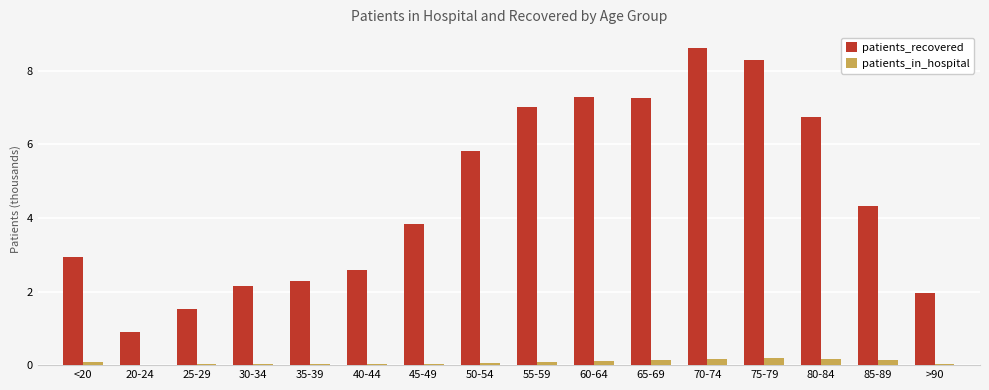

The value of patients_in_hospital at 65-69 is 0.1. True or false?

True